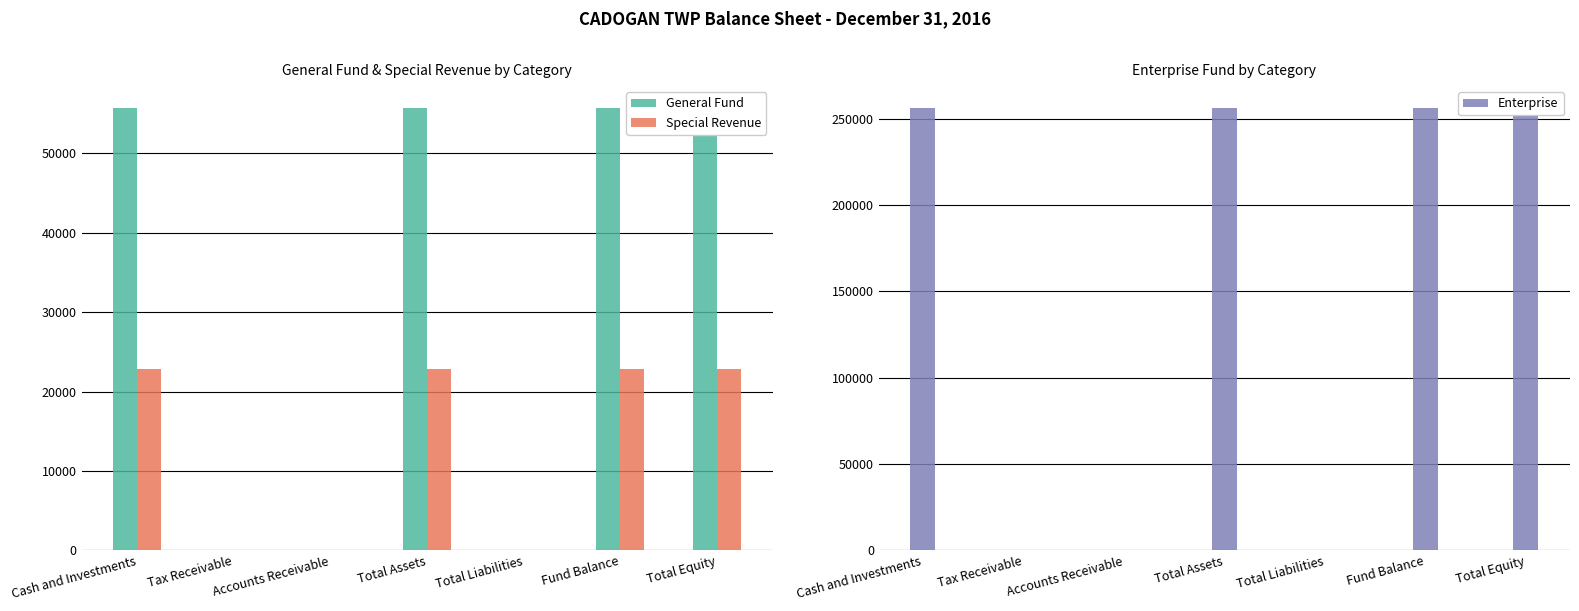

Where is Special Revenue nearest to the value 11433?

Cash and Investments